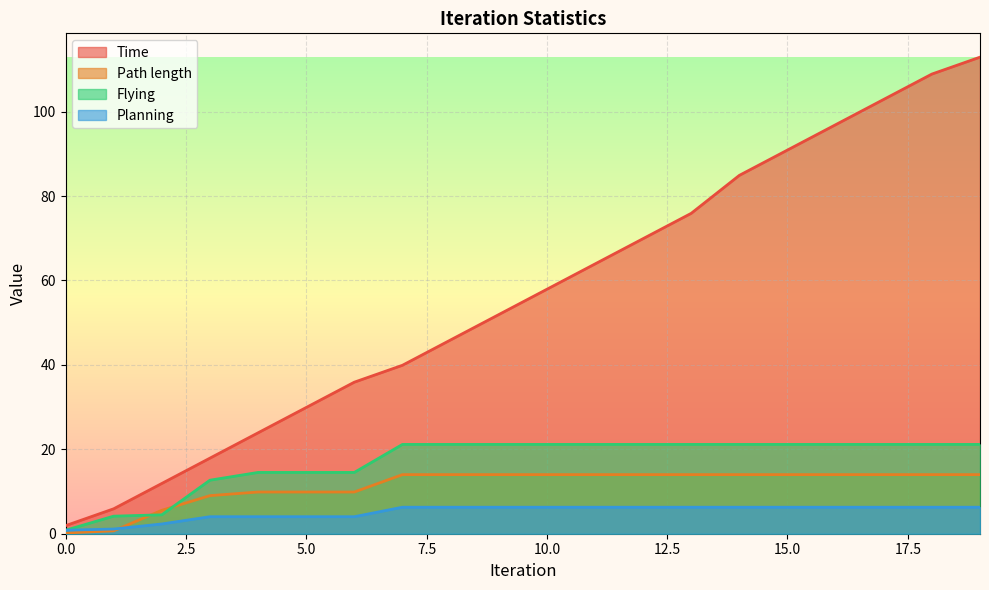

What is the average value of the Planning series?

5.1